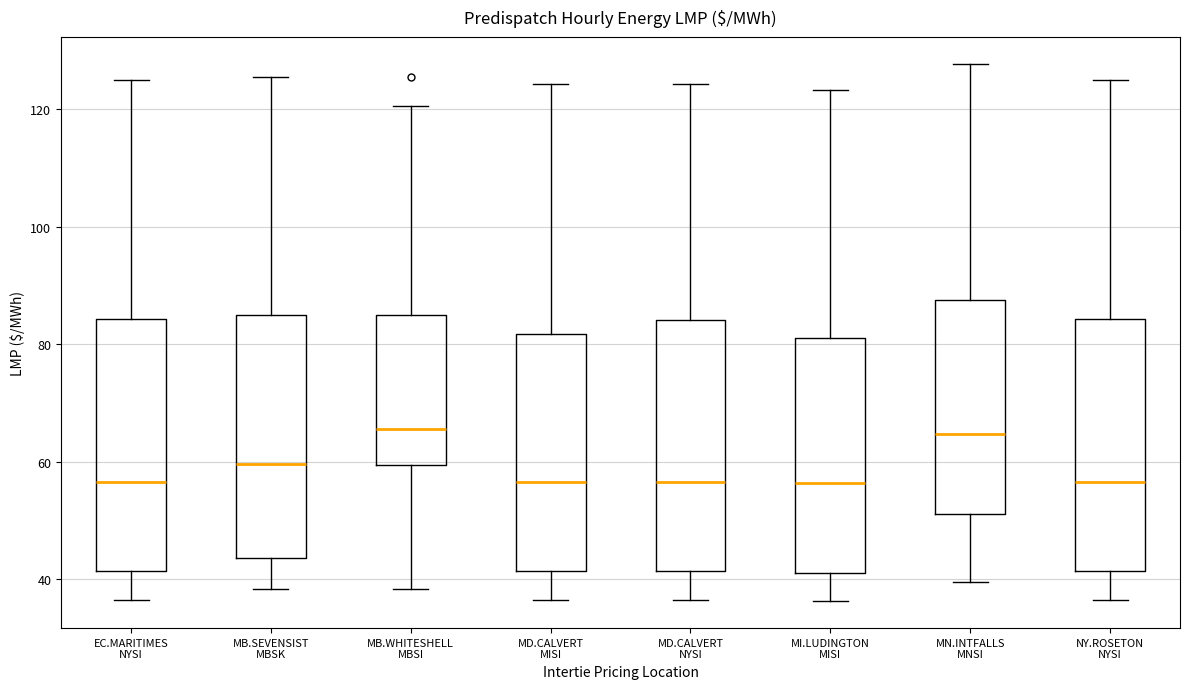

Reading left to right, read every box against the y-axis: the position of its median line, the range the box covers, and the ends of its whiskers. The values are not printed on the chart, so give them approximately, as read against the axis.

EC.MARITIMES NYSI: median 56, box 42 to 84, whiskers 36 to 126
MB.SEVENSIST MBSK: median 60, box 44 to 84, whiskers 38 to 126
MB.WHITESHELL MBSI: median 66, box 60 to 86, whiskers 38 to 120
MD.CALVERT MISI: median 56, box 42 to 82, whiskers 36 to 124
MD.CALVERT NYSI: median 56, box 42 to 84, whiskers 36 to 124
MI.LUDINGTON MISI: median 56, box 42 to 82, whiskers 36 to 124
MN.INTFALLS MNSI: median 64, box 52 to 88, whiskers 40 to 128
NY.ROSETON NYSI: median 56, box 42 to 84, whiskers 36 to 126